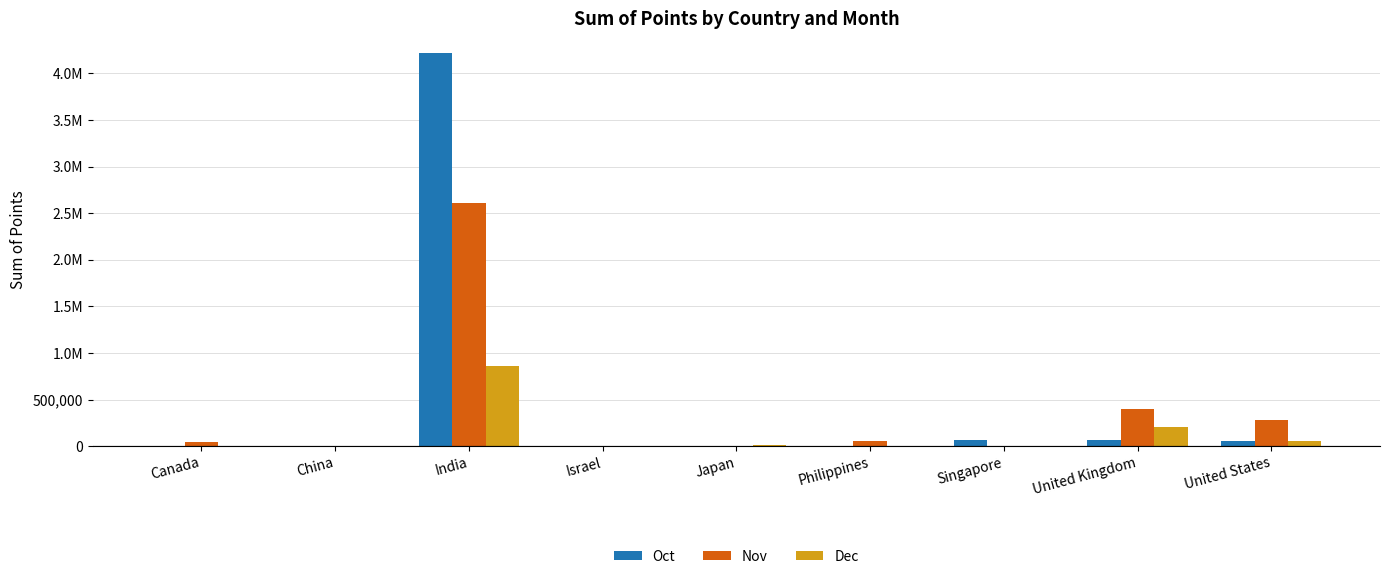

True or false: Nov has a value of 171 at China.

False